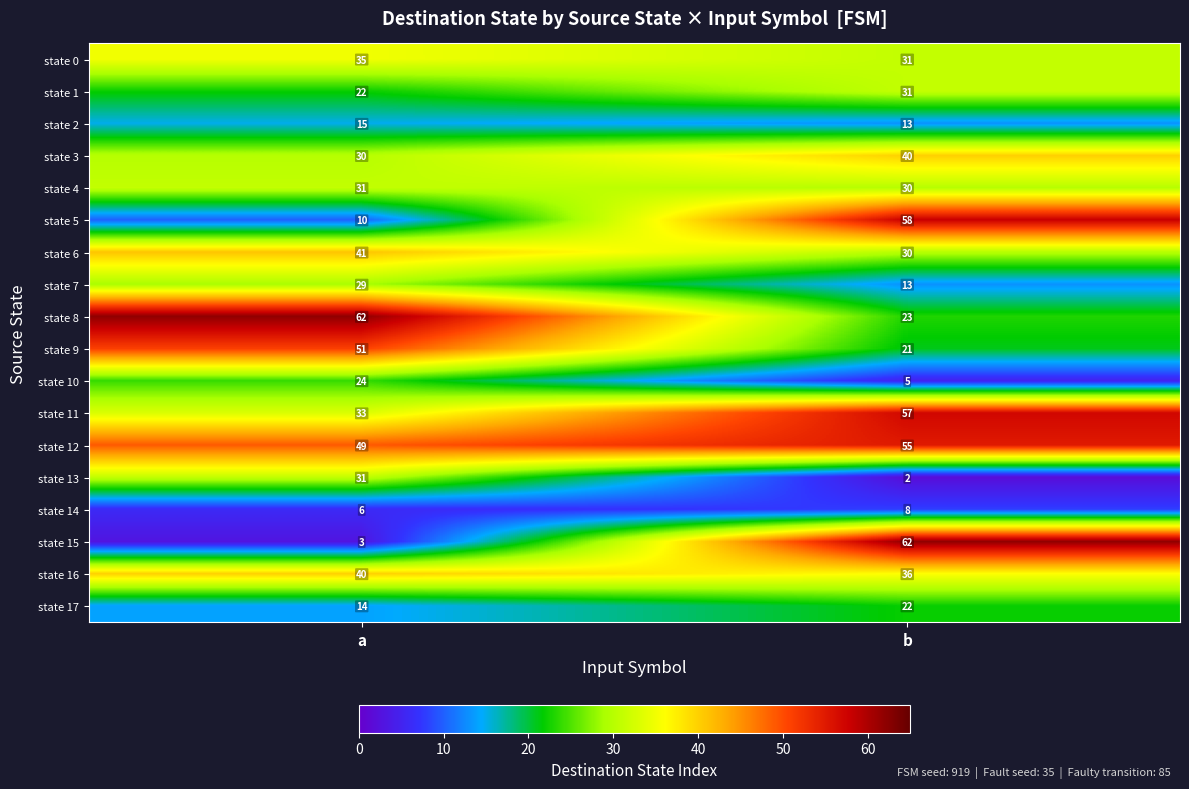

At how many categories does at least one series exceed 36?

2